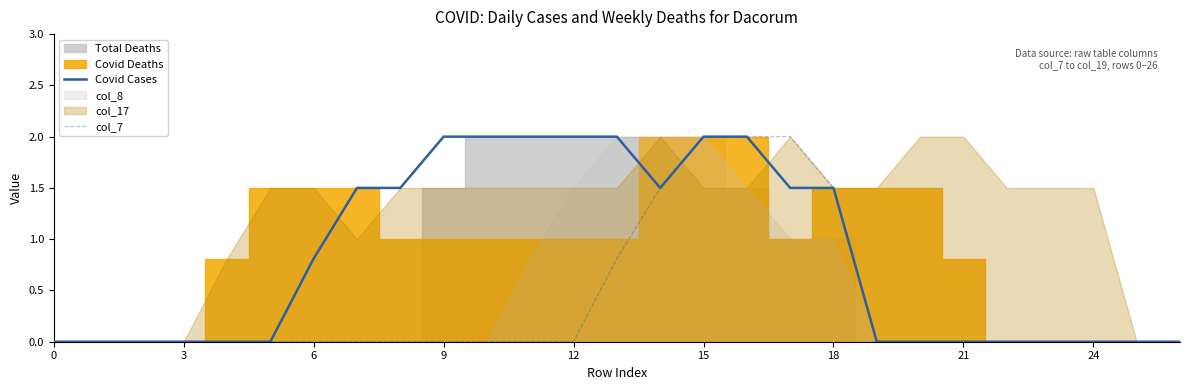

Which series changed the most between 10 and 15?

col_7